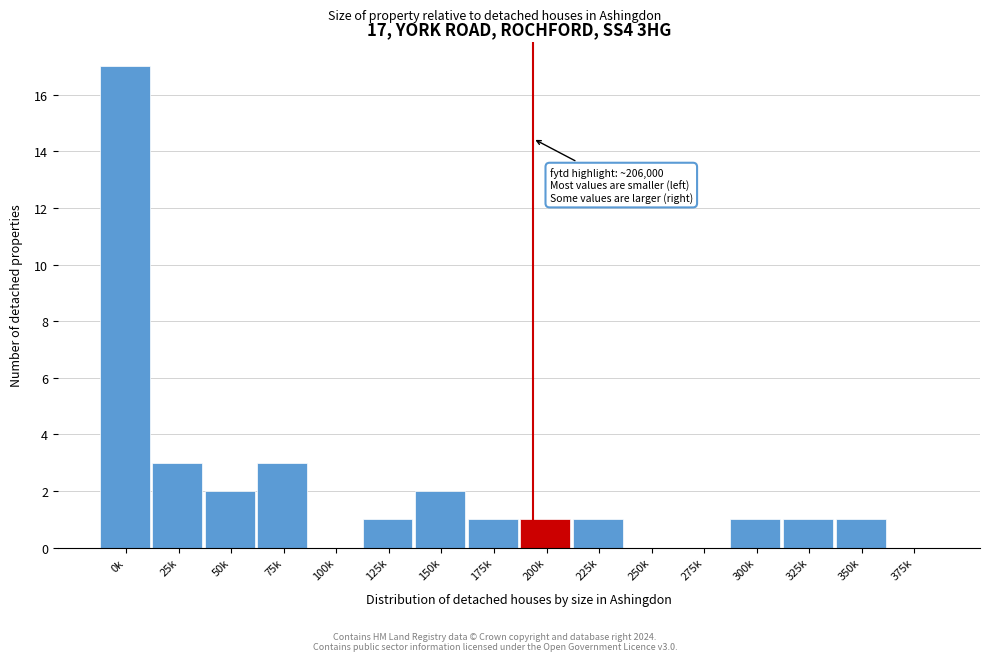

Reading left to right, what are all the values shown in this chart?

0k=17	25k=3	50k=2	75k=3	100k=0	125k=1	150k=2	175k=1	200k=1	225k=1	250k=0	275k=0	300k=1	325k=1	350k=1	375k=0